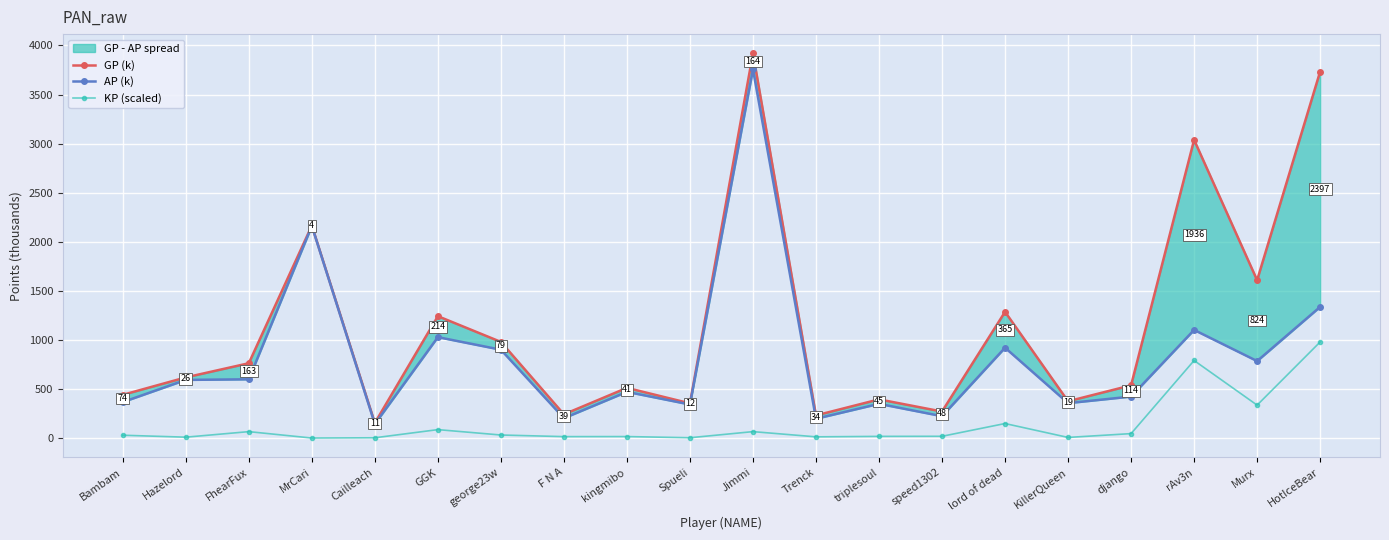

How many values in the GP (k) series exceed 619?

10